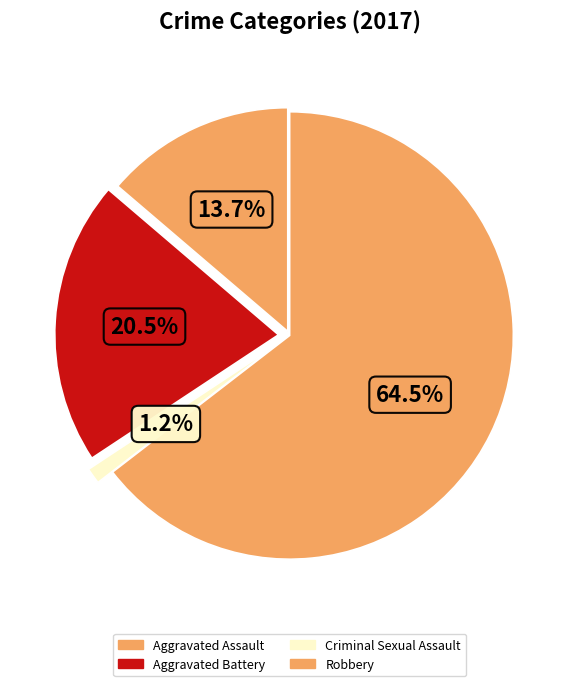

Approximately how many times larger is the value at Aggravated Assault compared to Robbery?

0.2